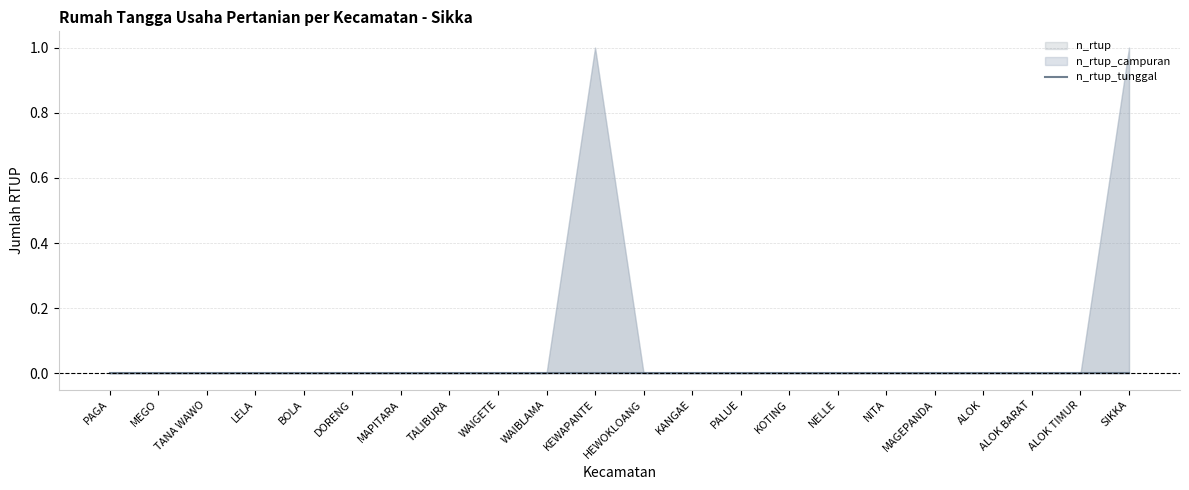

The n_rtup_tunggal series shows 0 at MAGEPANDA. True or false?

True